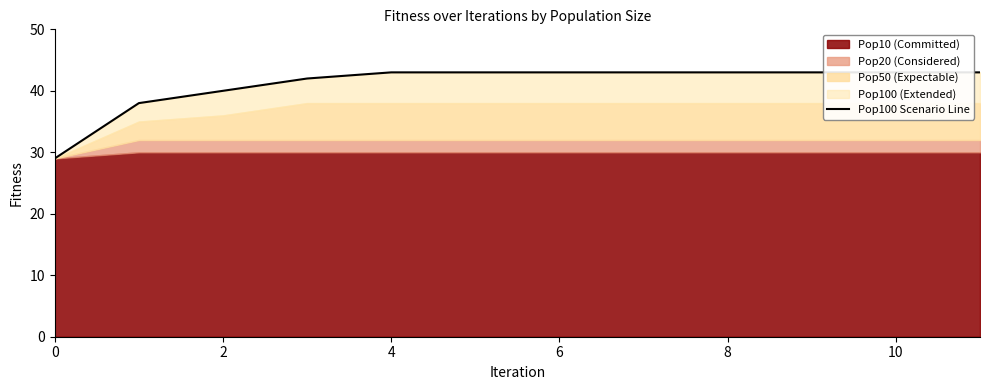

Between 7 and 10, which is larger?

7